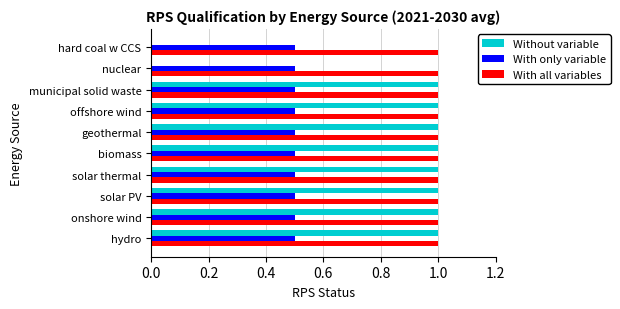

The value of With only variable at municipal solid waste is 0.2. True or false?

False